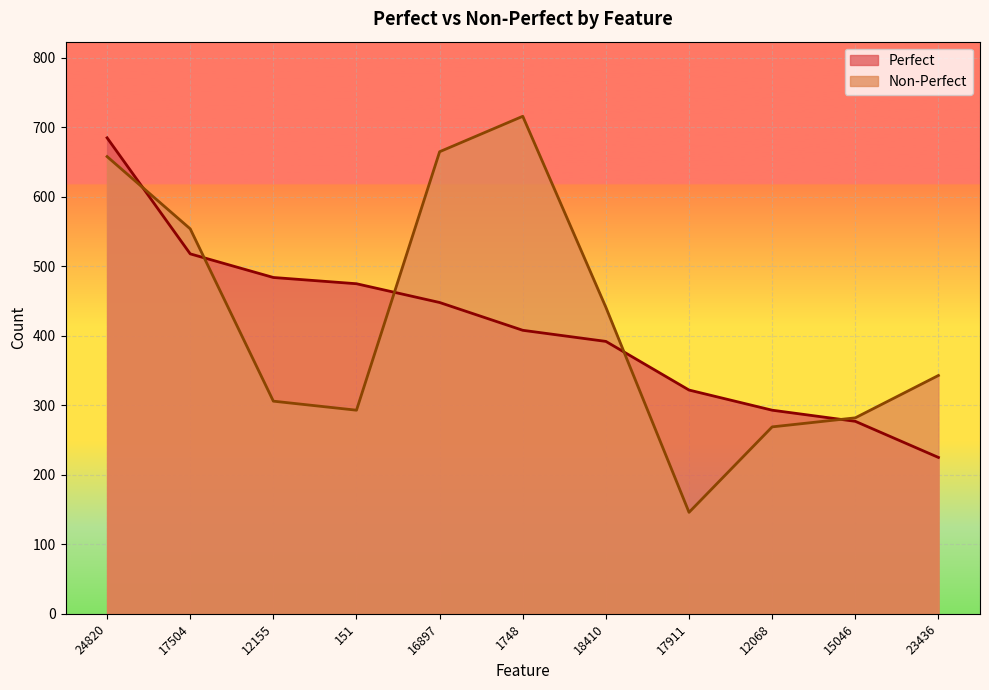

Reading left to right, transcribe all the data shown in this chart.

Perfect: 685	518	484	475	448	408	392	322	293	277	225
Non-Perfect: 658	554	306	293	665	716	441	146	269	282	343